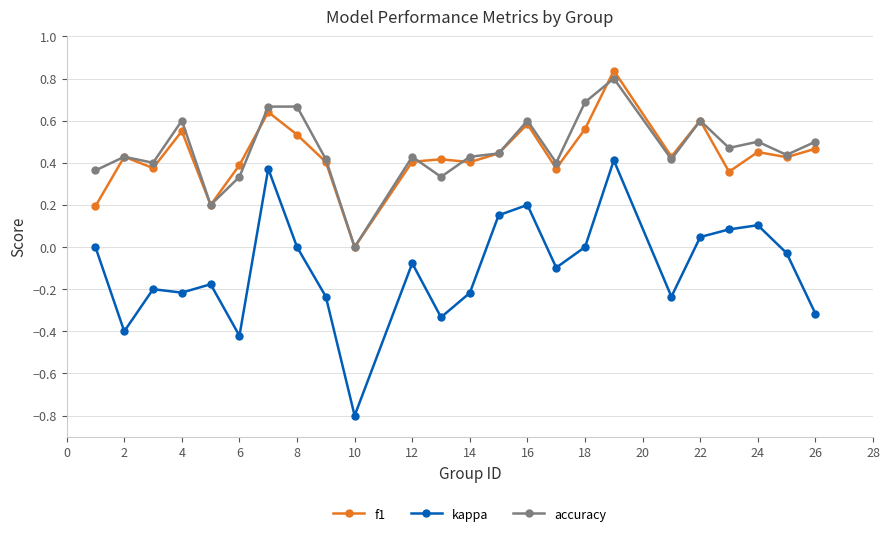

What is the smallest value displayed?

-0.8